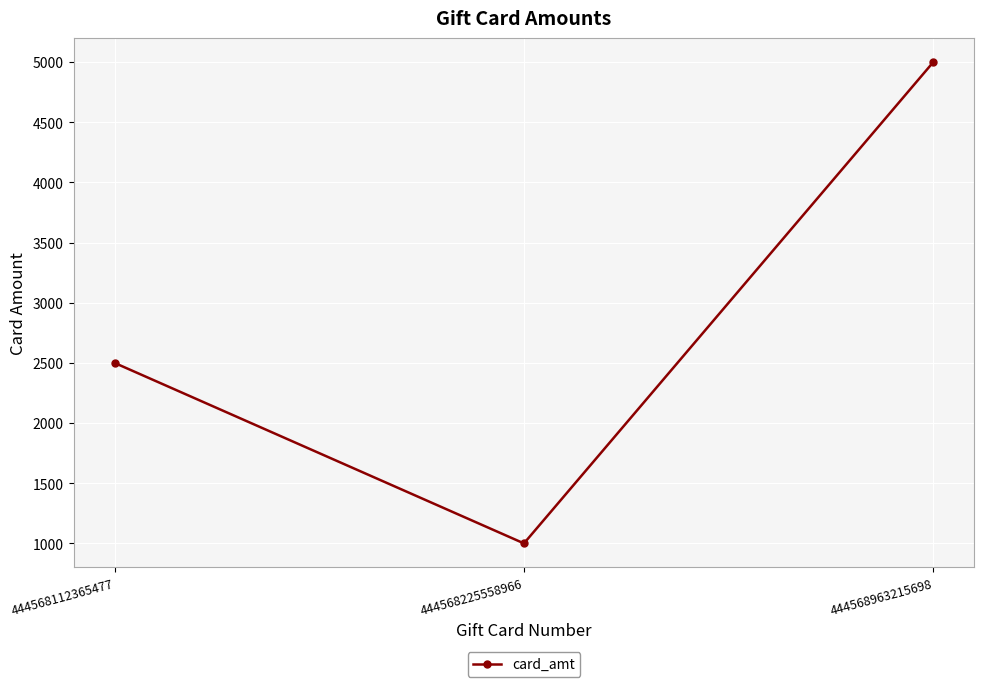

List the labels in order of value, largest first.

444568963215698, 444568112365477, 444568225558966